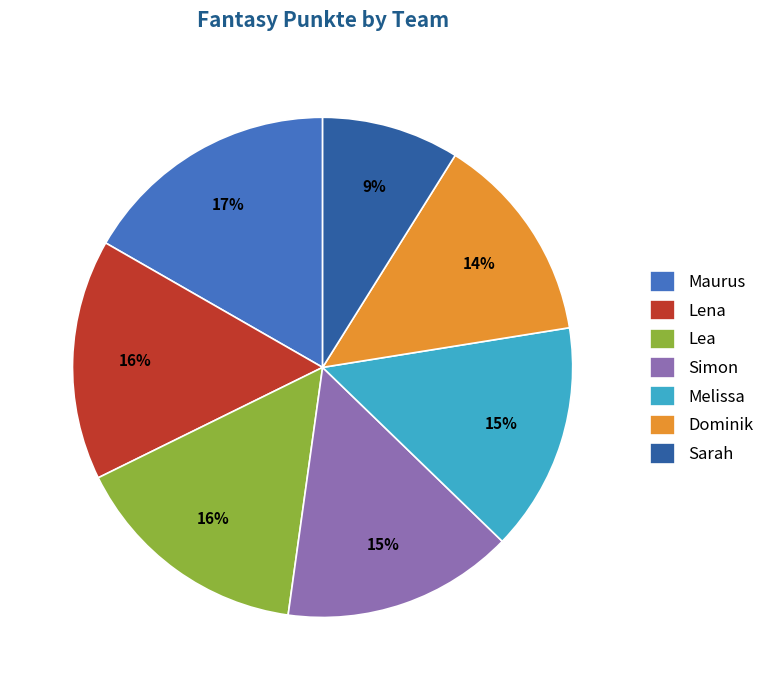

Which has a higher value, Sarah or Lea?

Lea